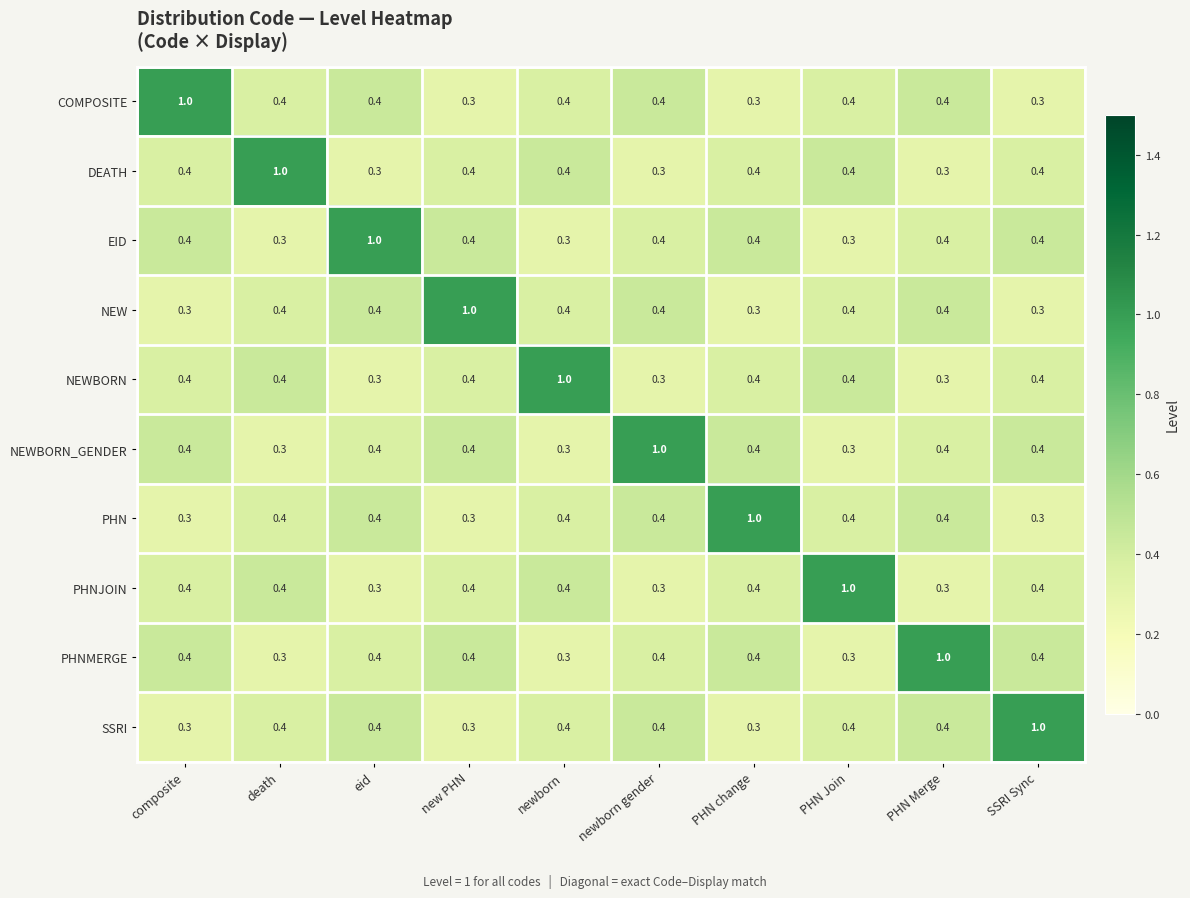

What is the spread (max minus min) of values at newborn gender?

0.7